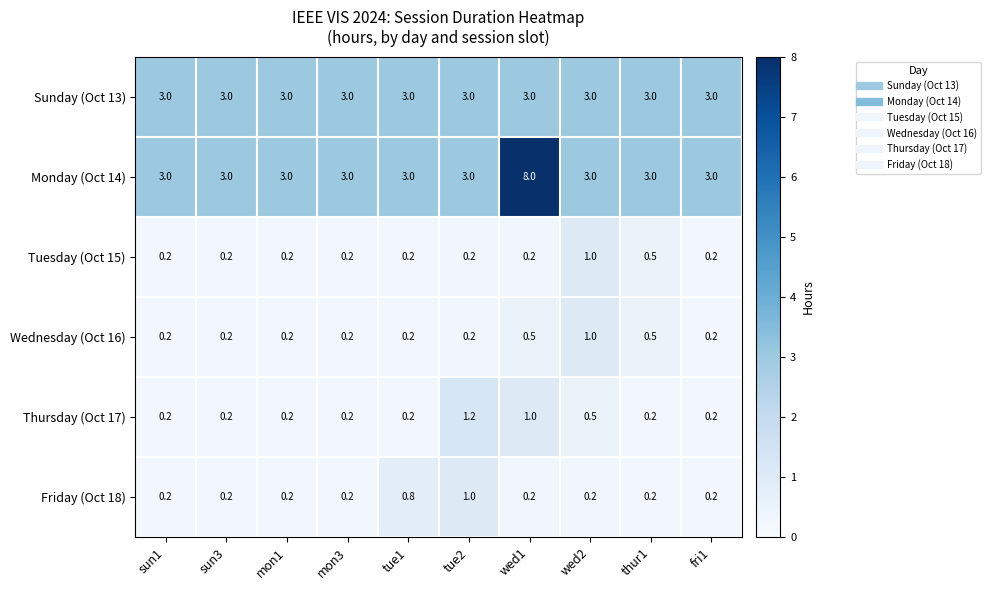

What is the average value of the Monday (Oct 14) series?

3.5